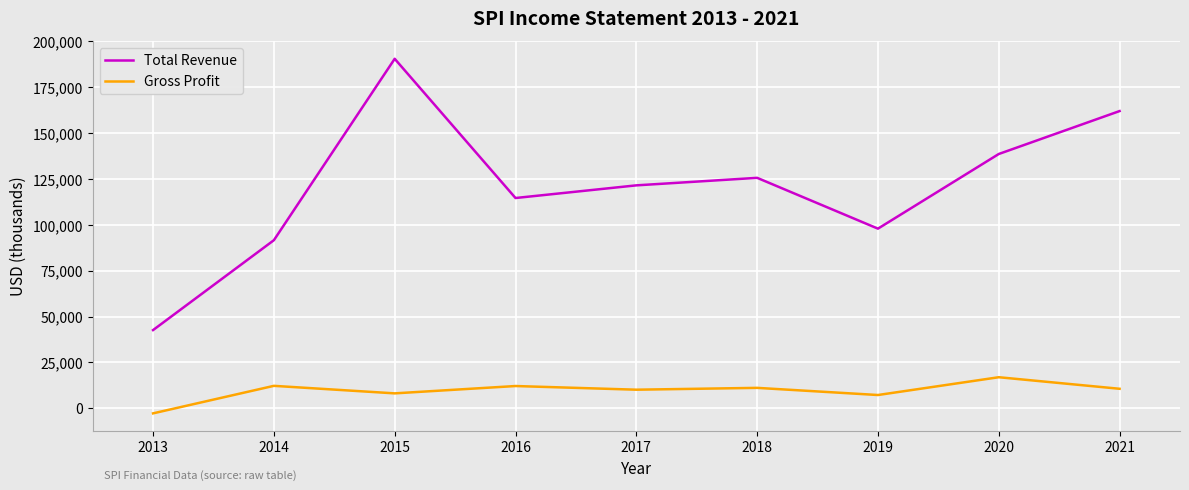

Which series has the largest range (max minus min)?

Total Revenue